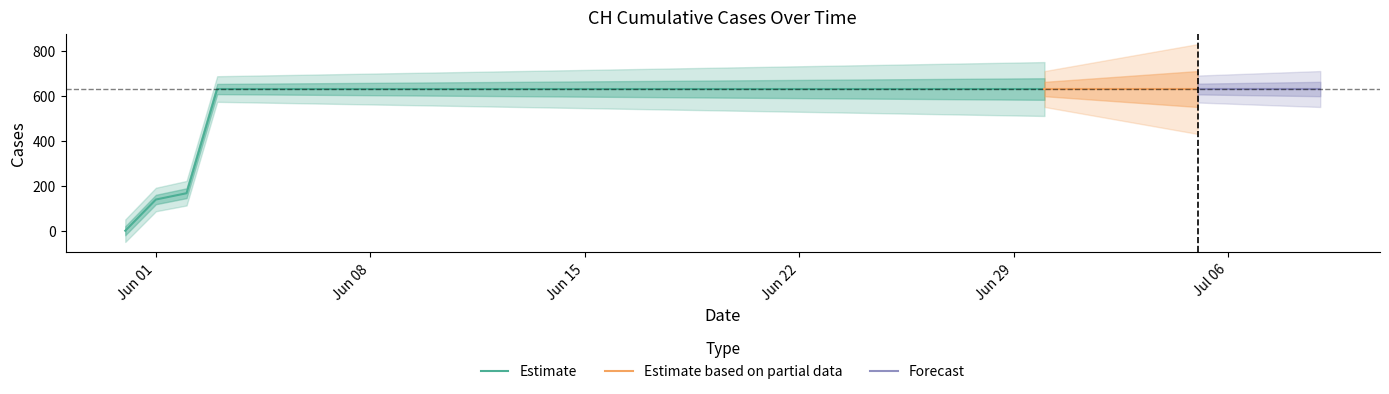

Is this an area chart (filled region under the line)?

No